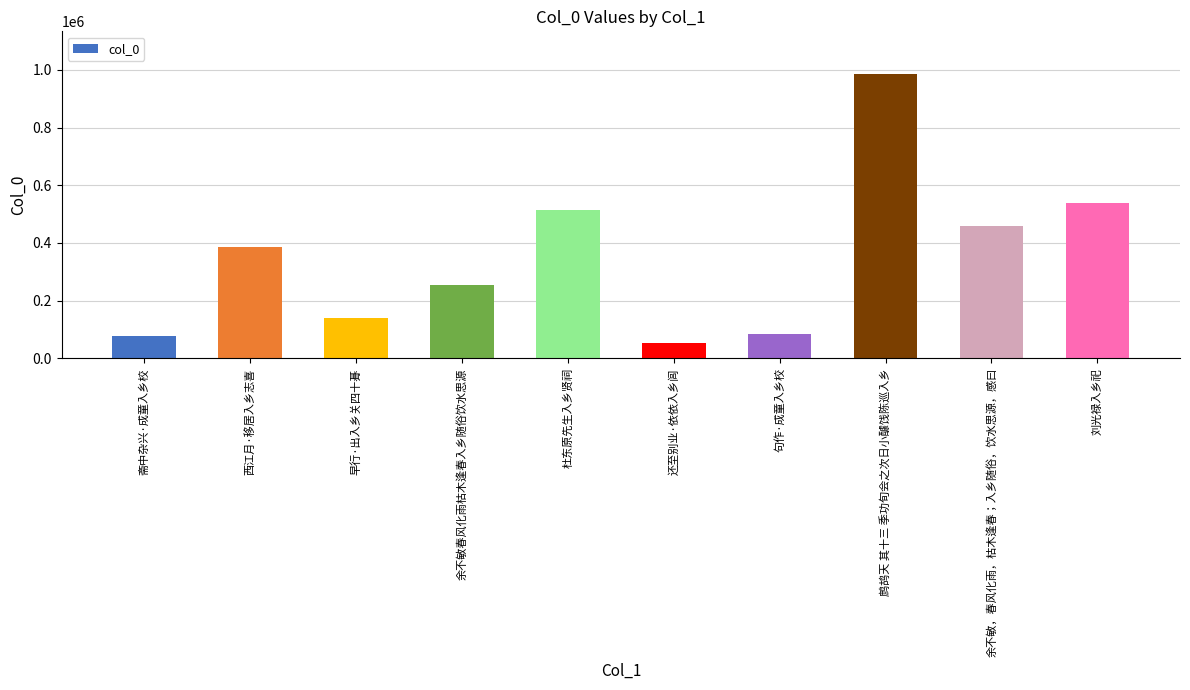

What is the average value?

348961